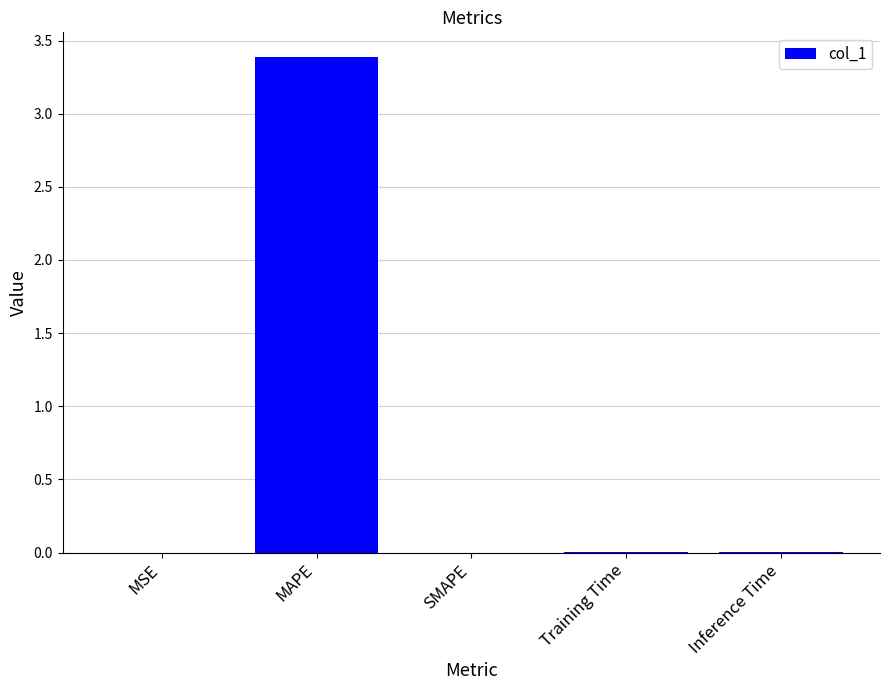

What is the difference between the values at Training Time and MAPE?

3.4